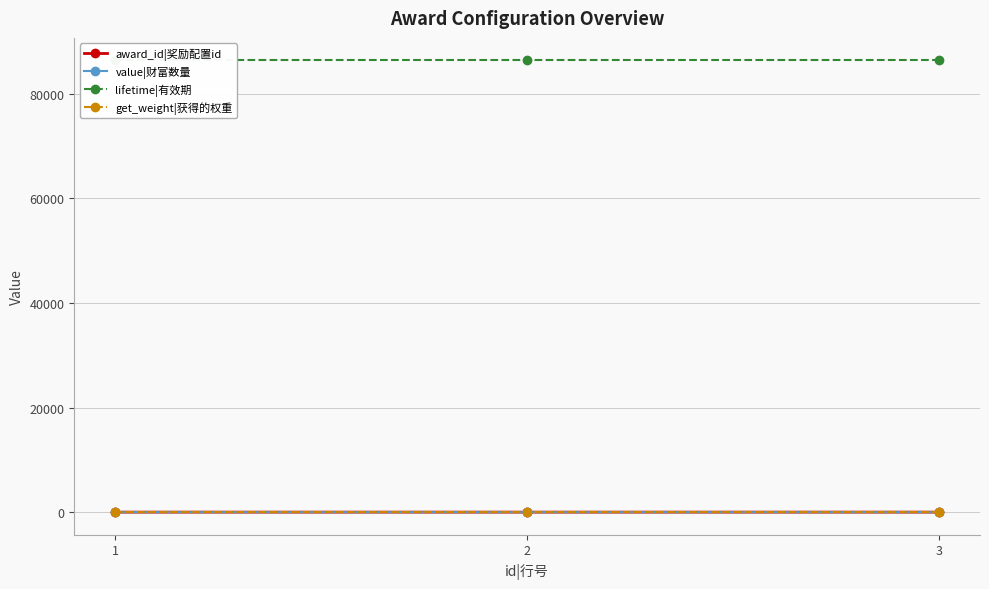

Is it true that lifetime|有效期 equals 86400 at 3?

True